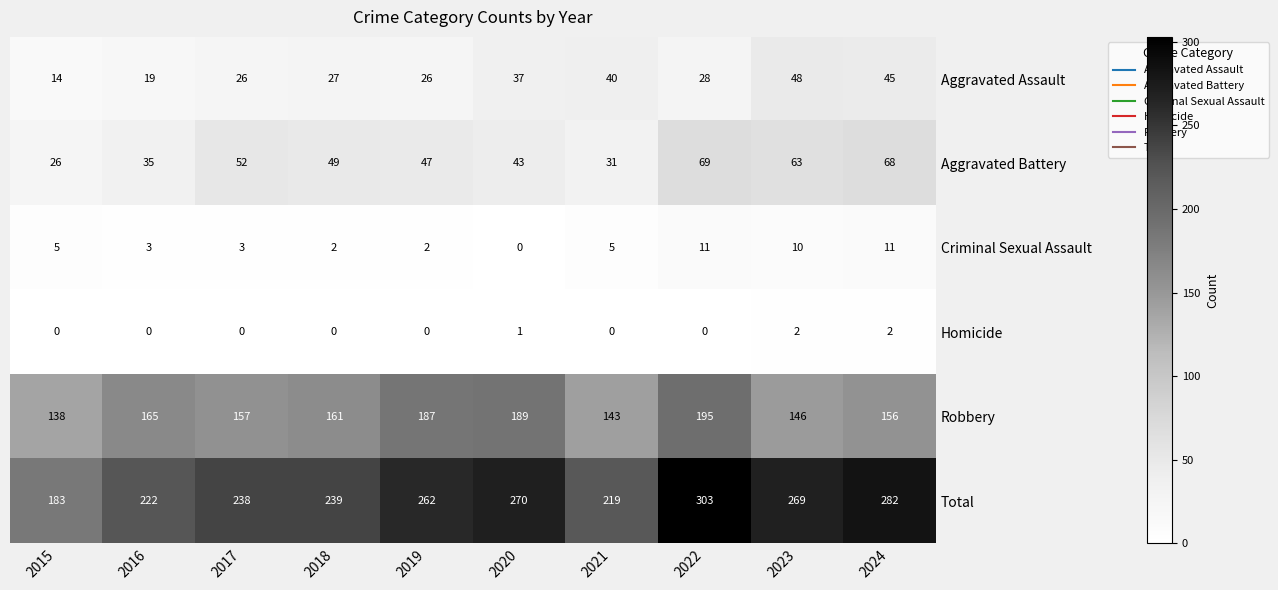

Between 2015 and 2024, which series saw the biggest shift?

Total